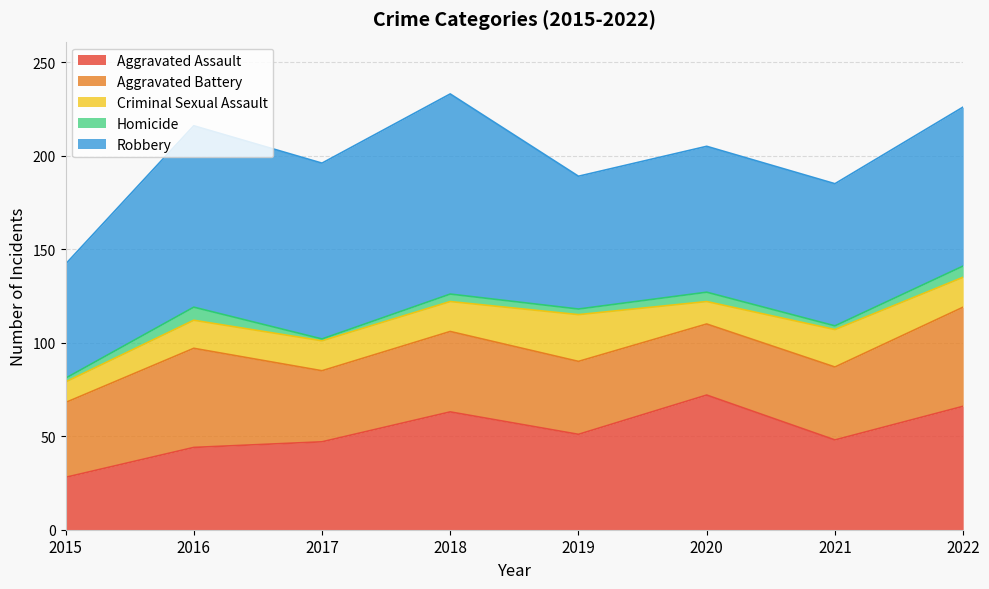

What is the difference between the highest and lowest values at 2018?

103